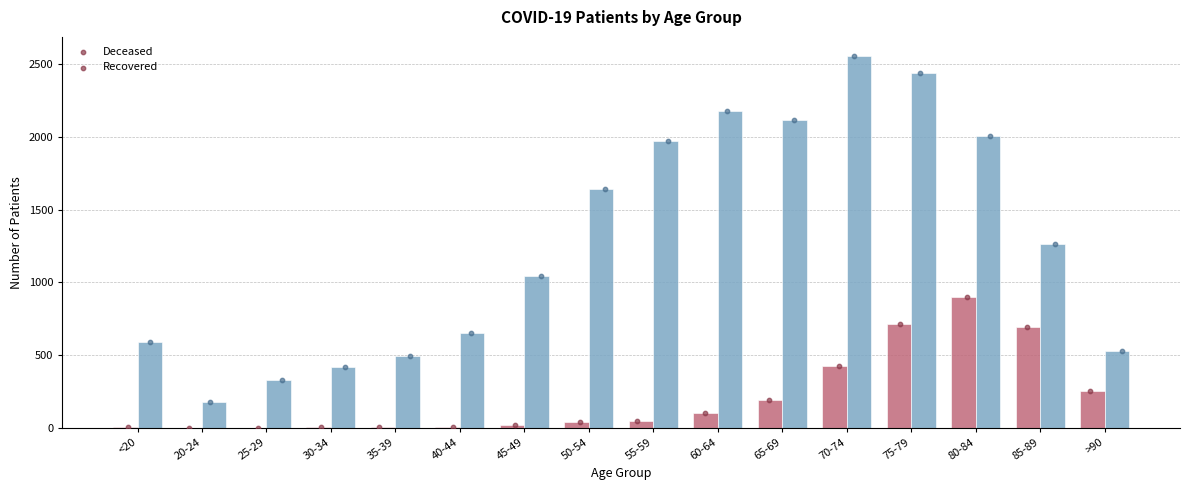

Which series reaches the maximum Y coordinate?

patients_recovered